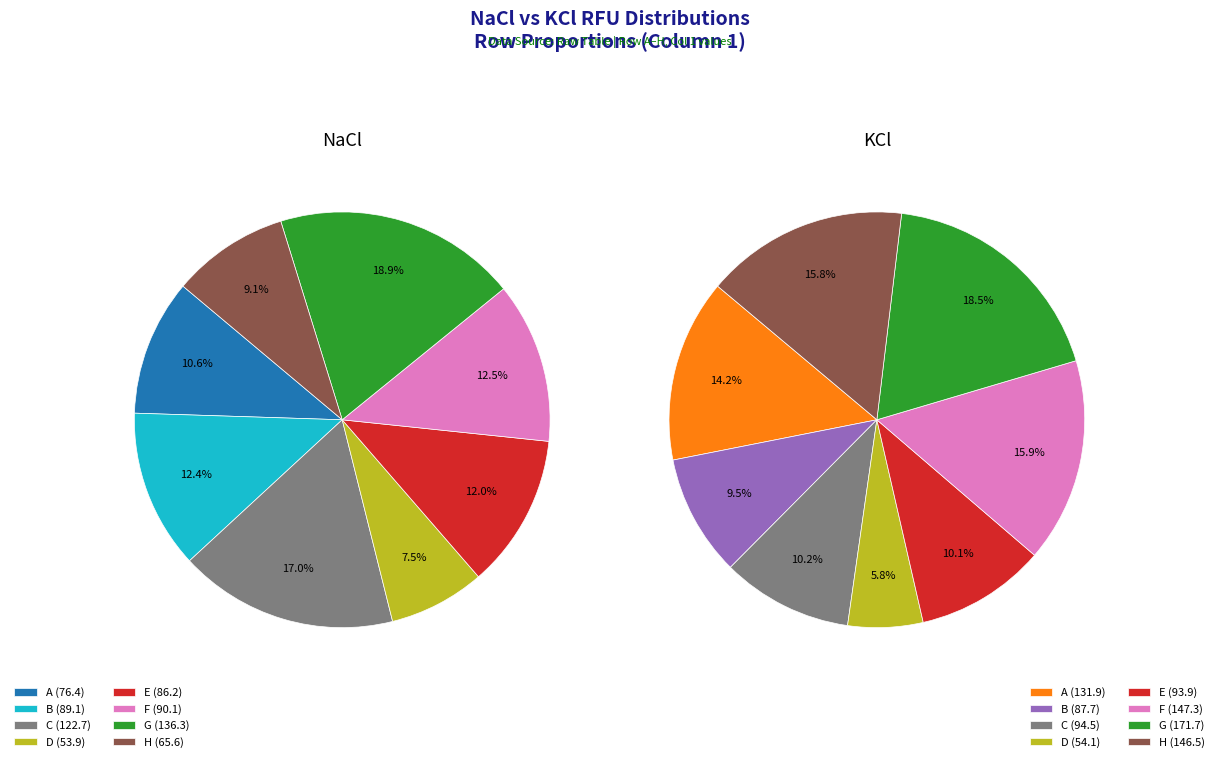

What percentage is the 7 slice, to the nearest percent?

9%